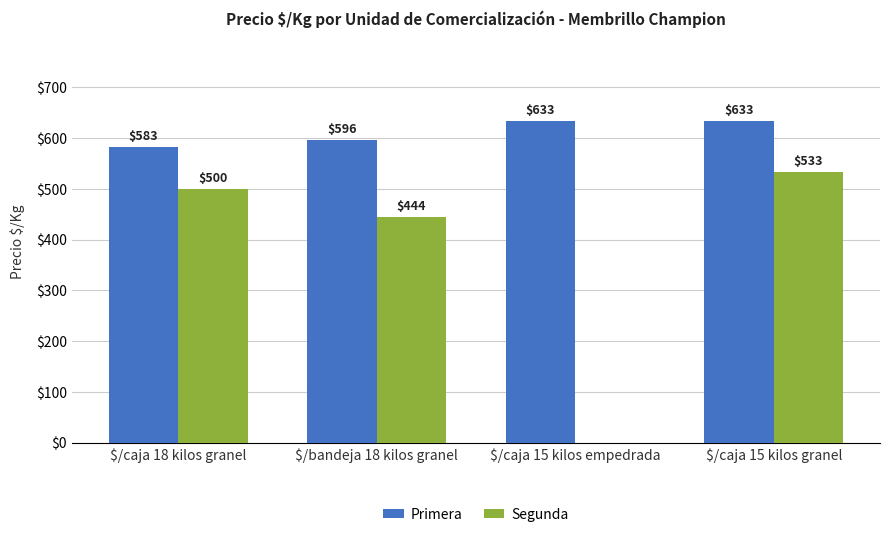

What is the total value across all series at $/caja 15 kilos empedrada?

633